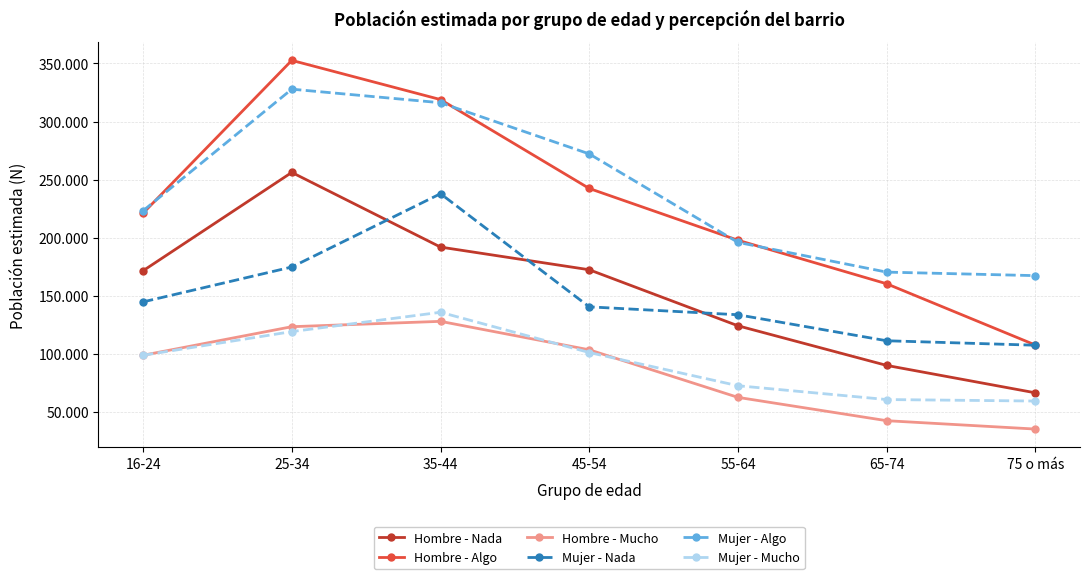

At which category does Mujer - Mucho reach its first local peak?

35-44